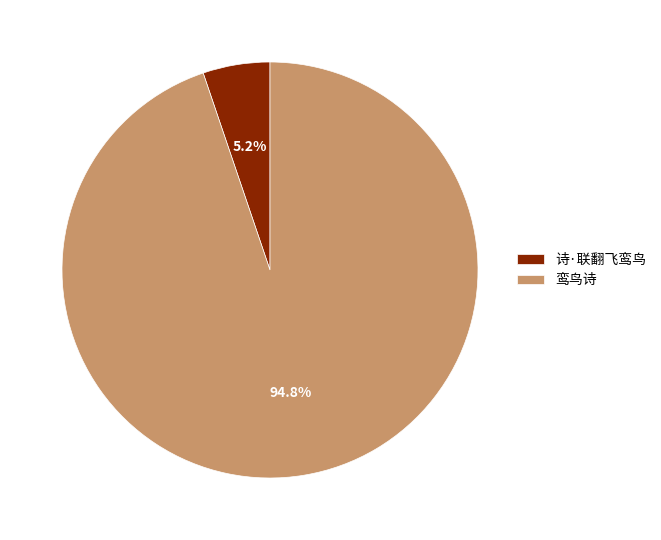

Which has a higher value, 诗·联翻飞鸾鸟 or 鸾鸟诗?

鸾鸟诗